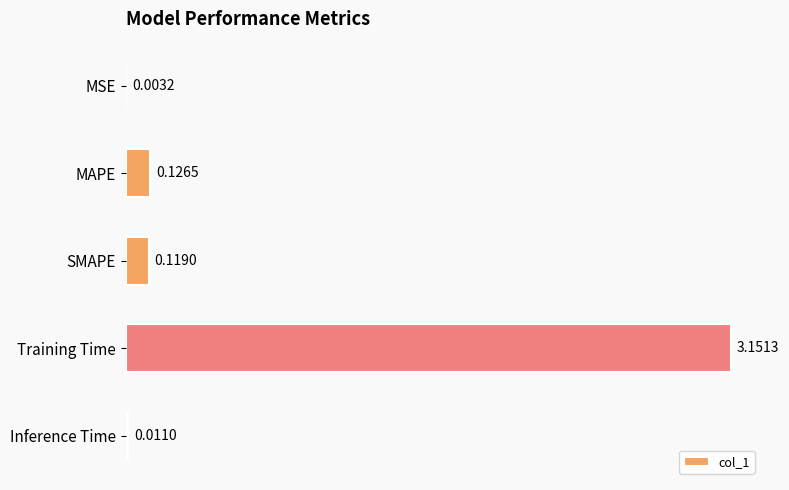

Which has a higher value, MSE or Inference Time?

Inference Time